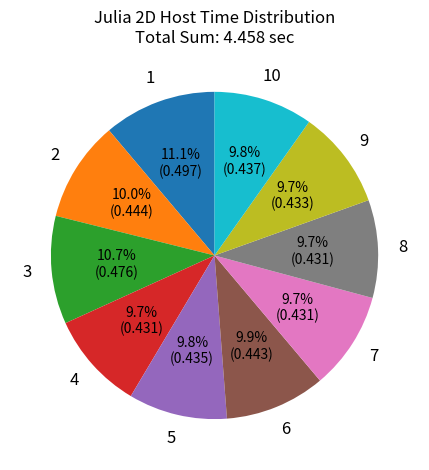

Does any single category account for the majority?

No